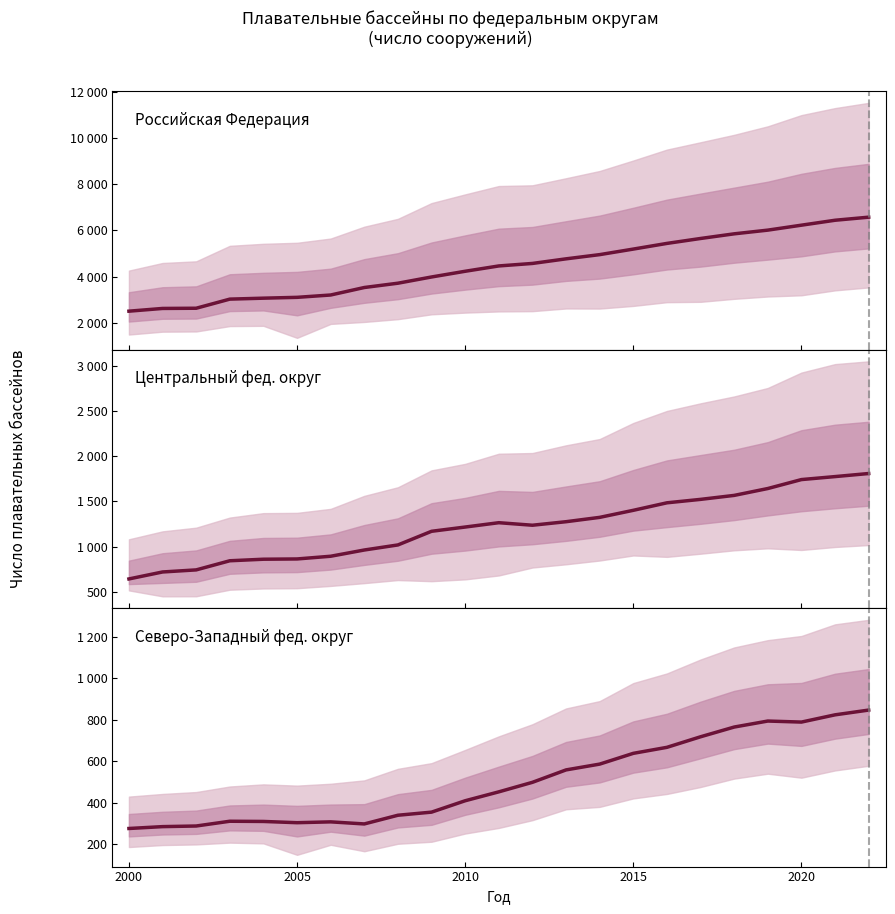

What is the maximum value shown in the chart?

6575